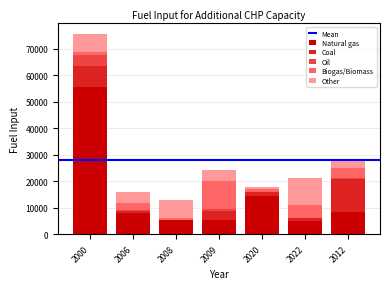

True or false: Natural gas has a value of 5271.0 at 2009.

True